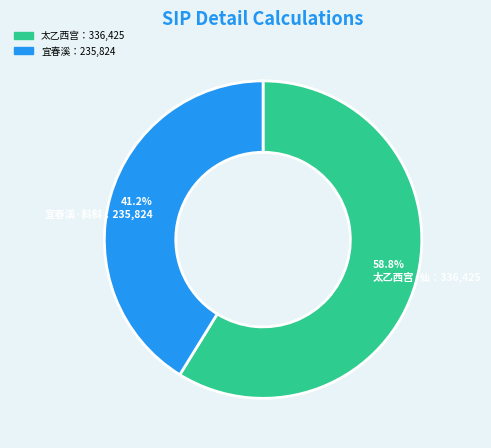

Is there a majority slice in this chart?

Yes